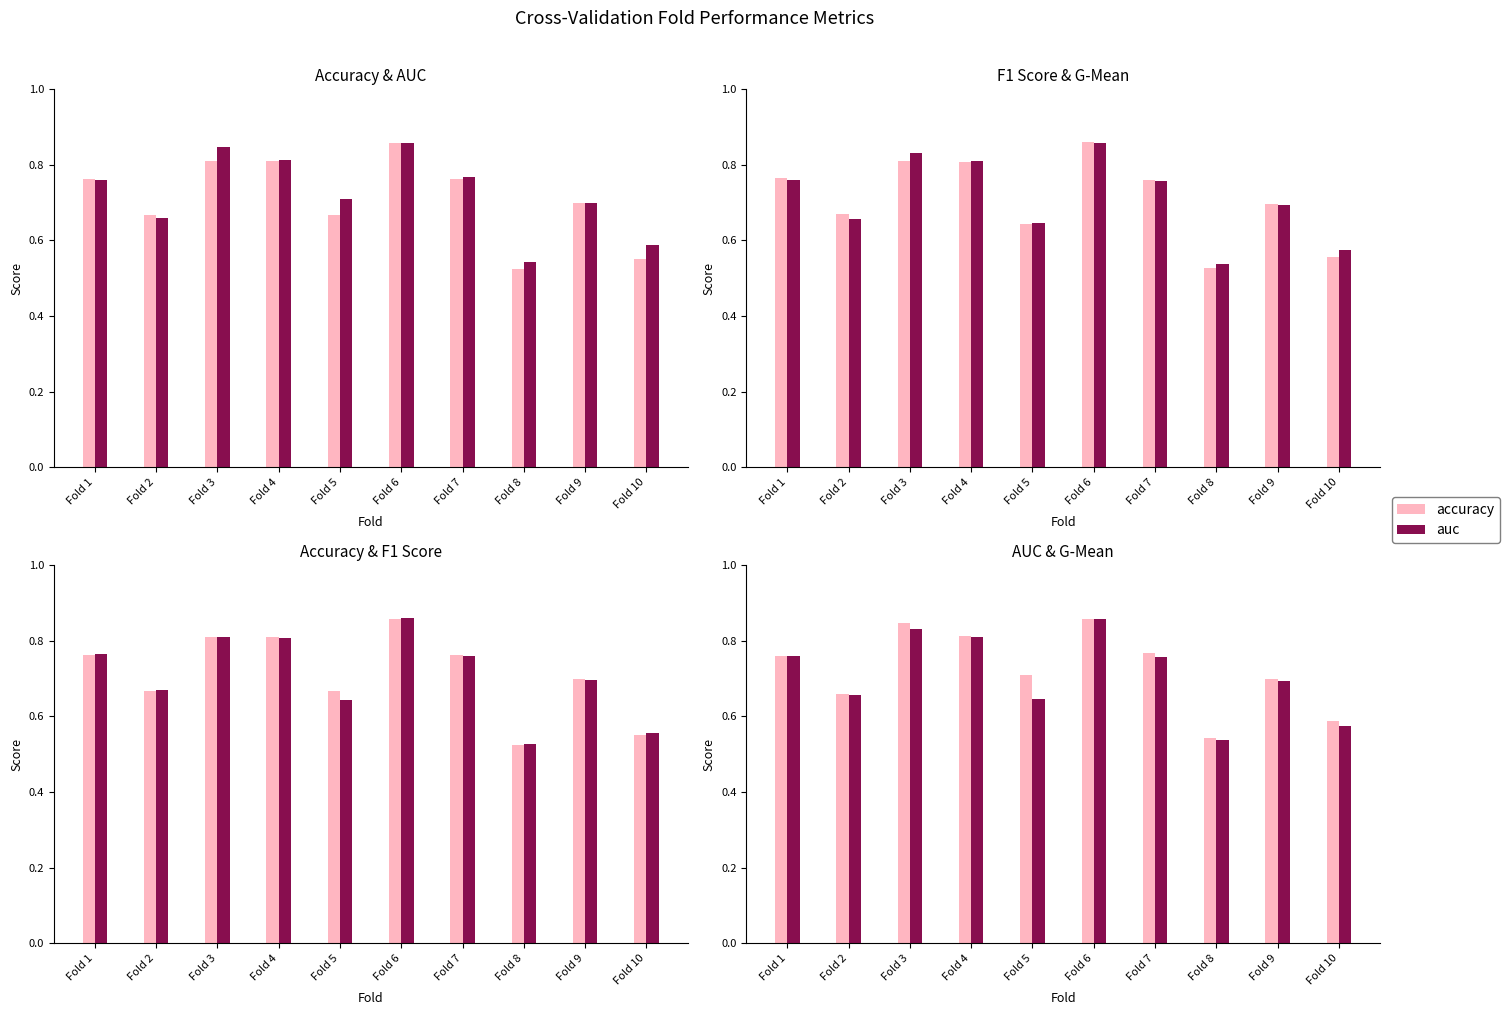

Are the bars horizontal?

No